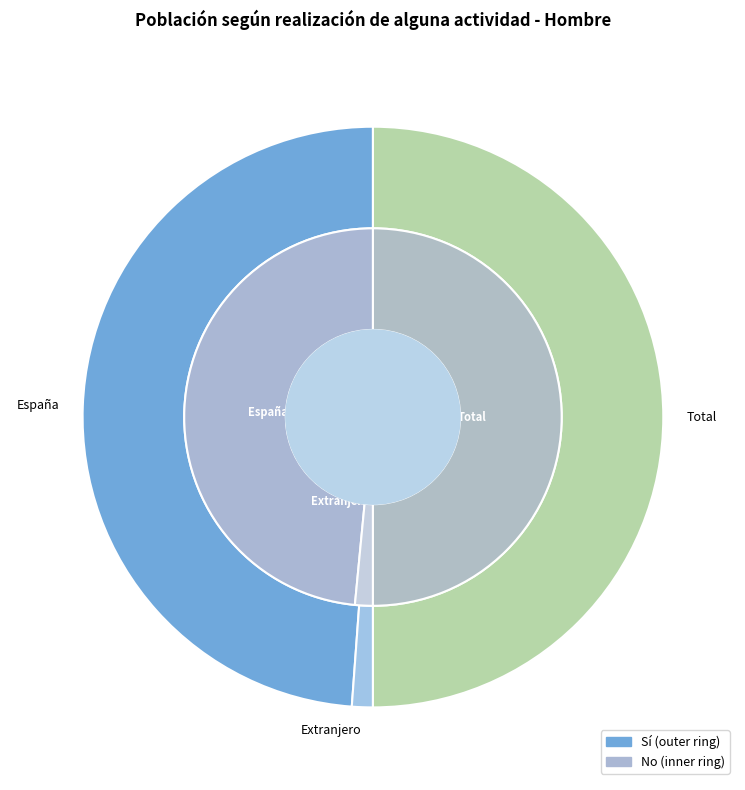

To the nearest percent, what is the combined percentage of Extranjero and España?

50%